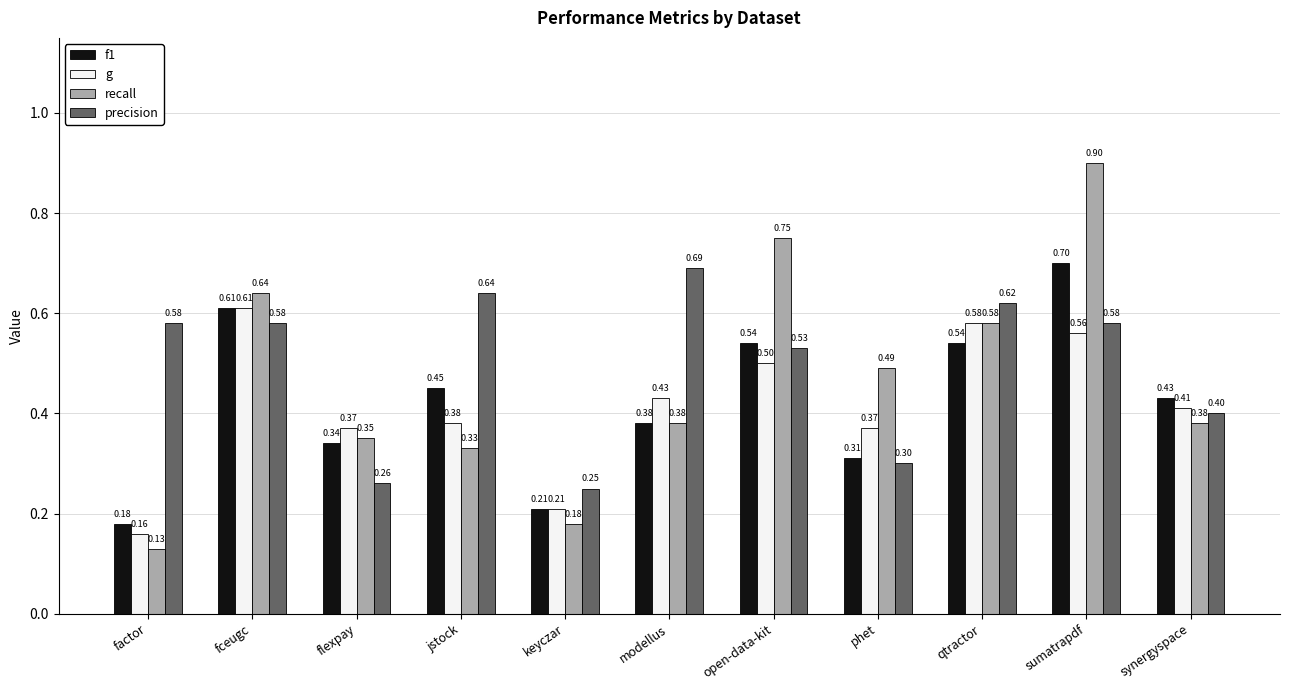

List the series in order of their peak value, lowest first.

g, precision, f1, recall